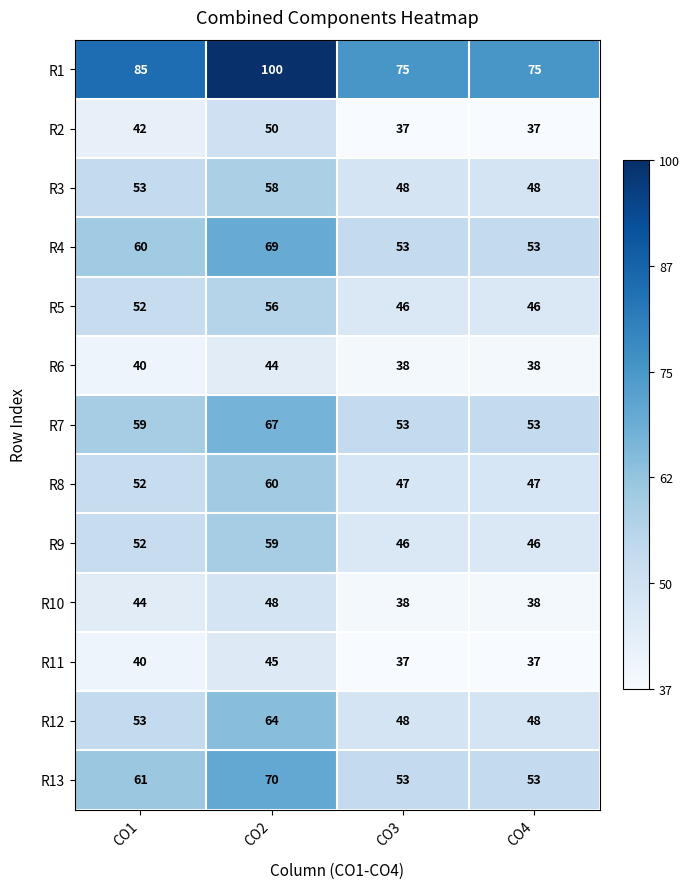

Which series has the largest total across all categories?

R1